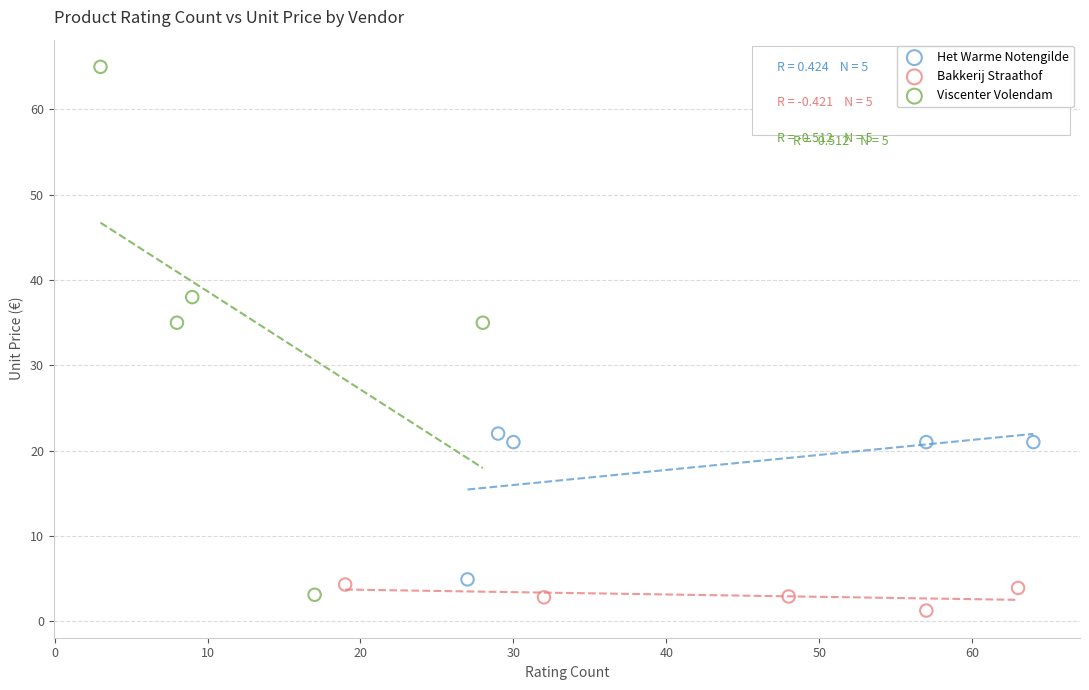

Which series has the widest spread of Y values?

Viscenter Volendam